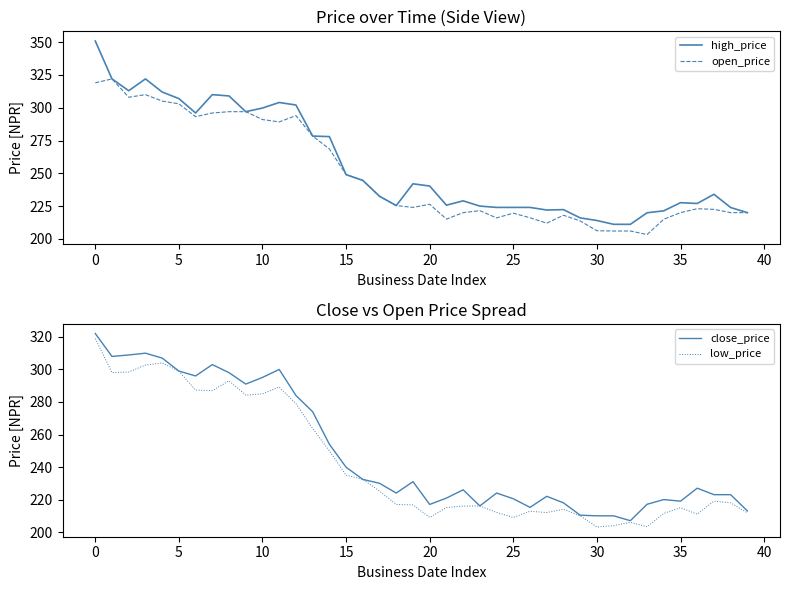

True or false: close_price and low_price cross at least once.

False